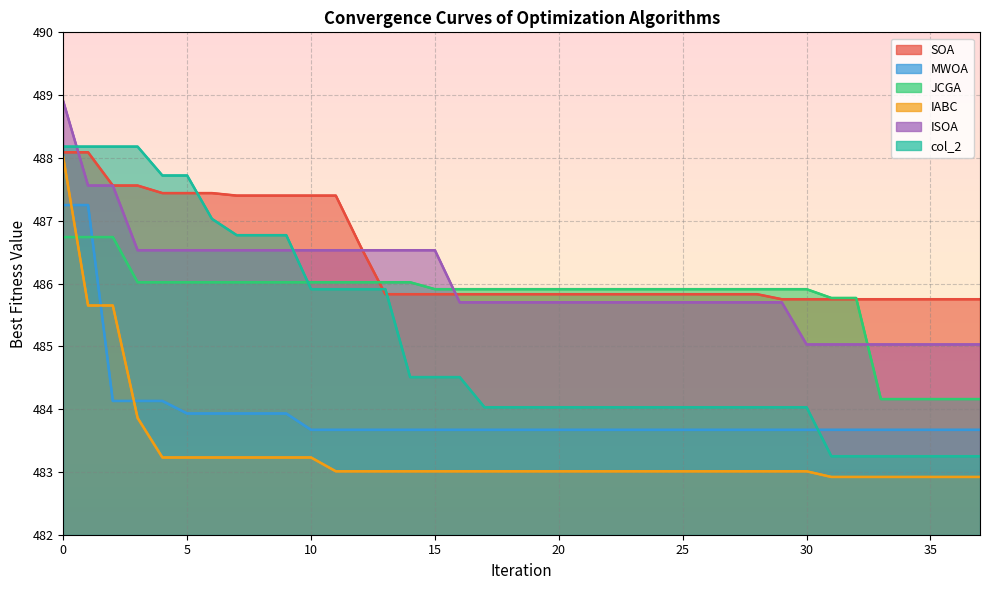

Does the chart display data point markers on the line(s)?

No